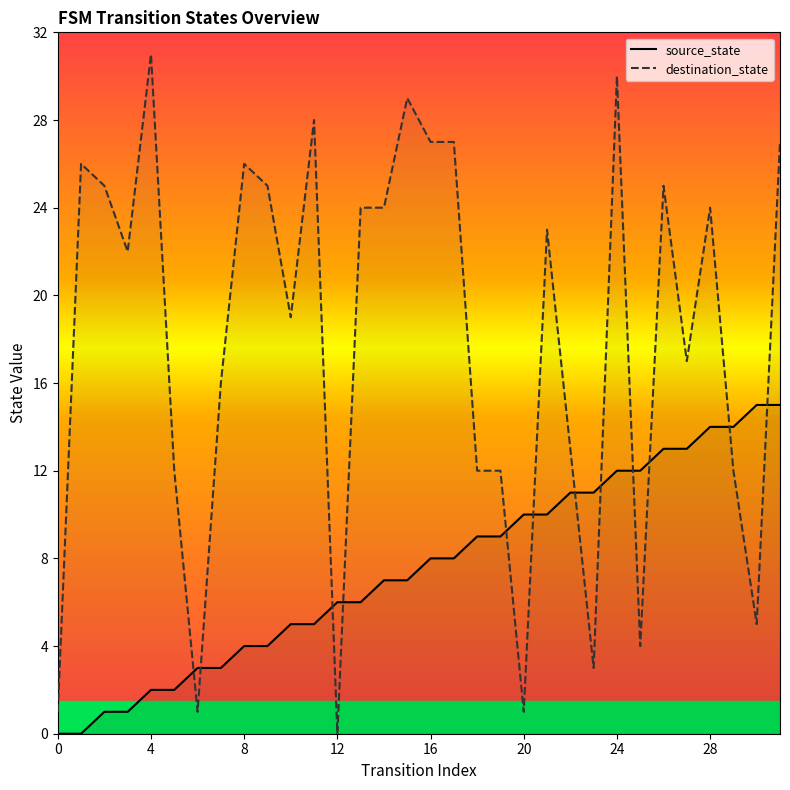

What is the maximum value shown in the chart?

31